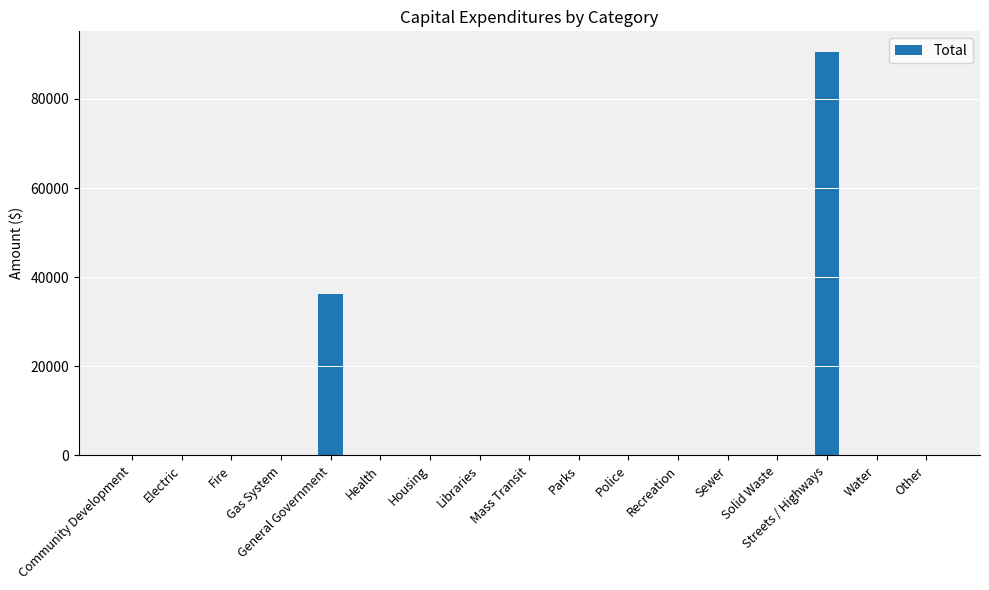

The value at Gas System is 28517. True or false?

False